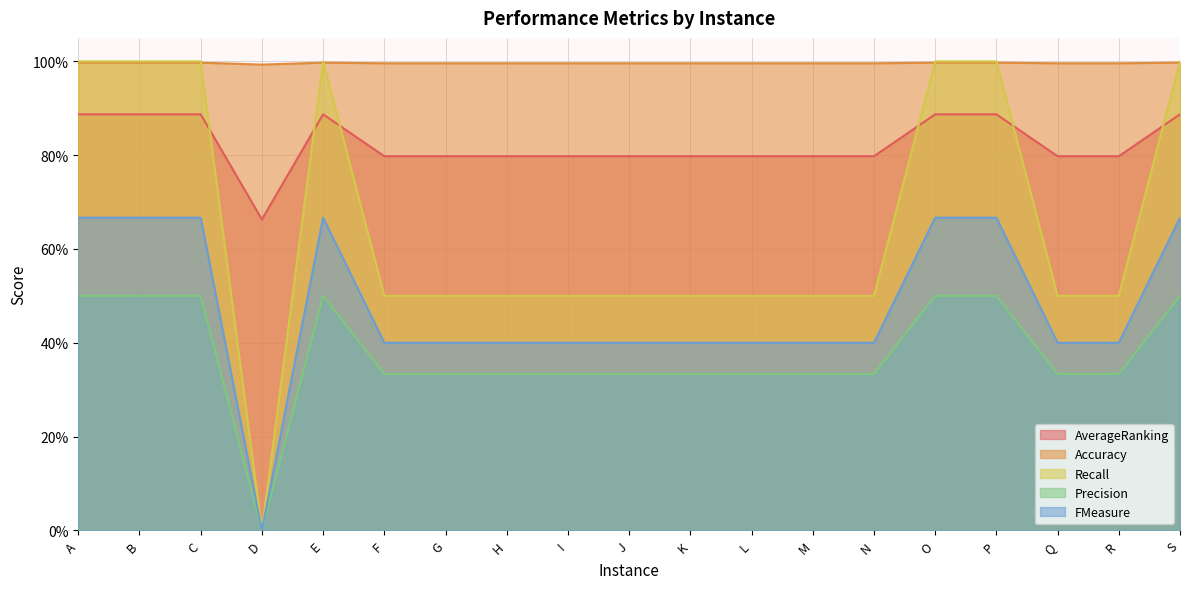

What is the sum of the Recall values at D and O?

1.0